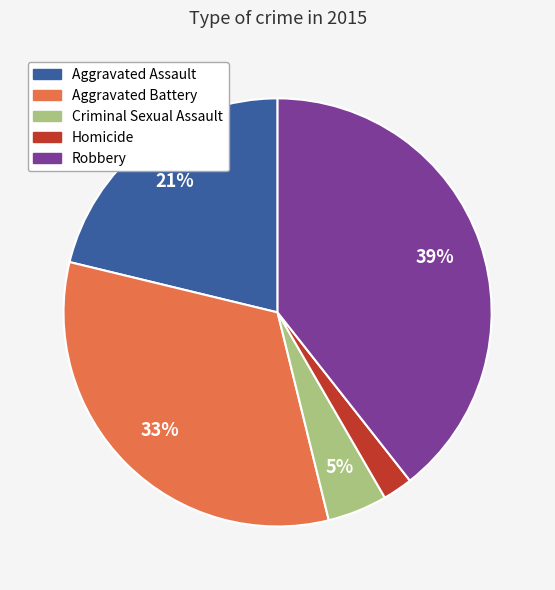

To the nearest percent, what is the difference between the largest and smallest slice percentages?

37%